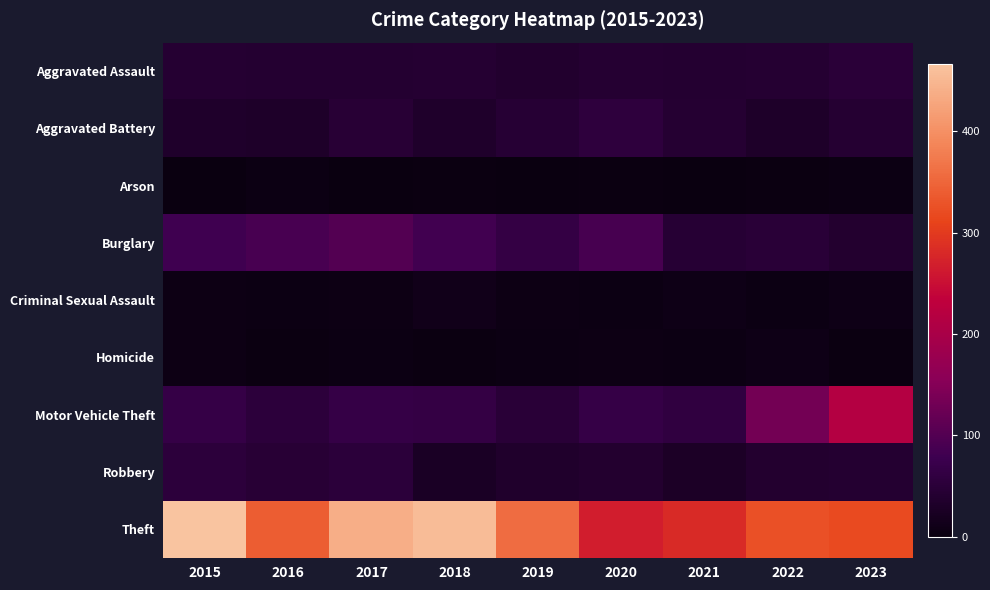

Which series has the largest range (max minus min)?

Theft